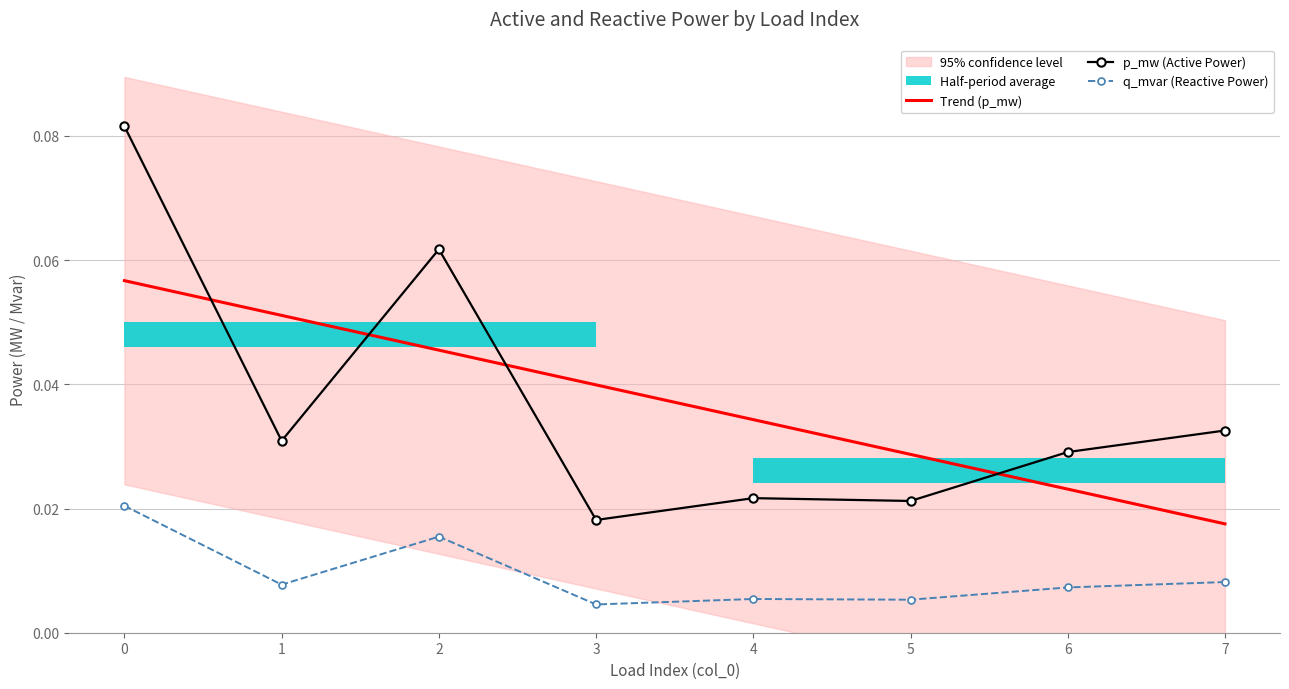

Where do p_mw (Active Power) and Trend (p_mw) first cross each other?

0 and 1